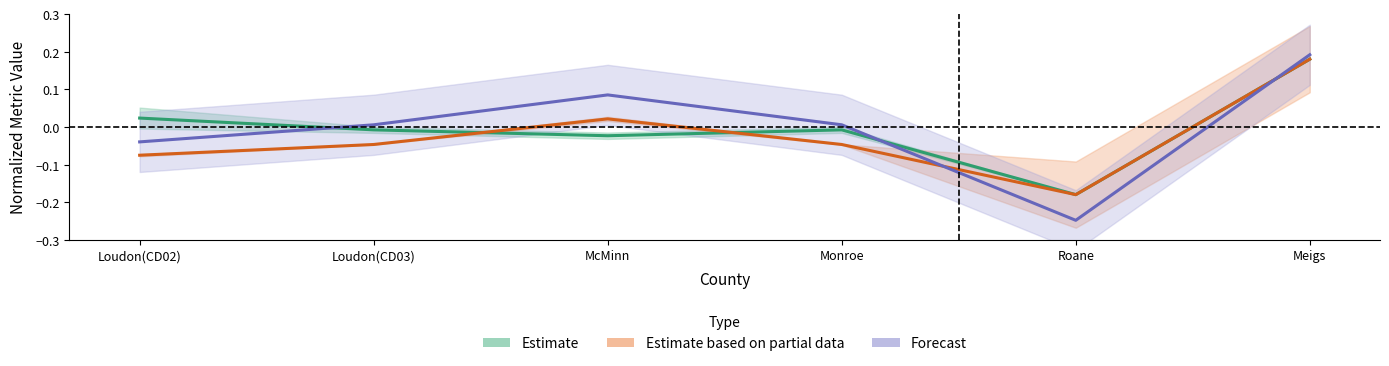

What is the smallest value displayed?

-0.2